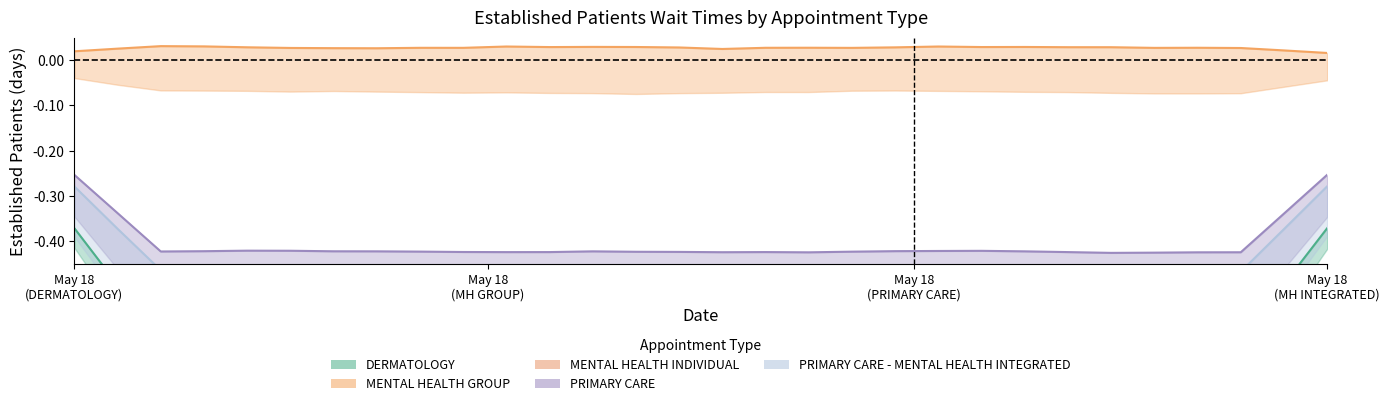

What is the lowest value of the DERMATOLOGY series?

-0.6